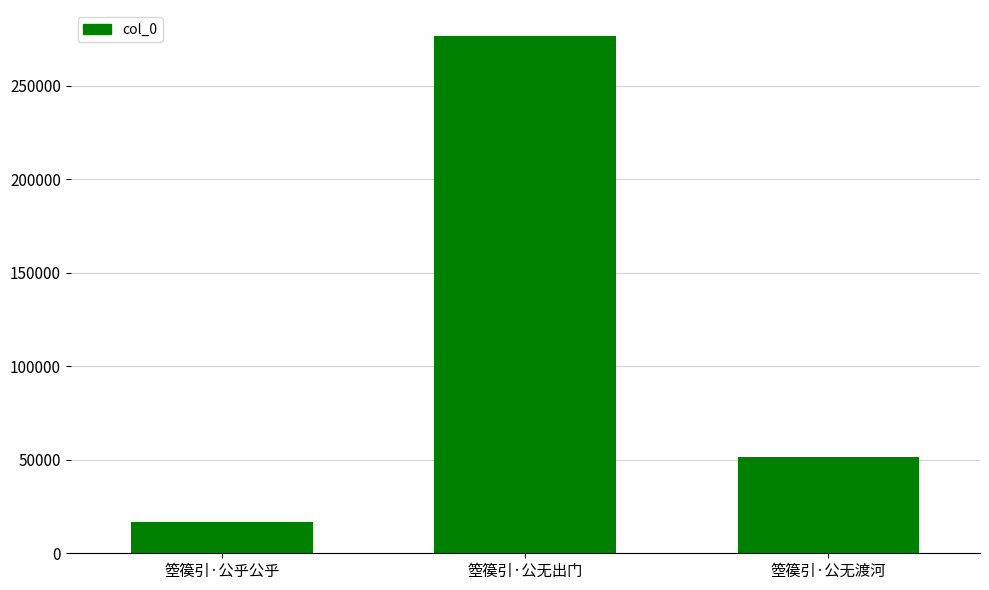

Where does the data first go above 51451?

箜篌引·公无出门